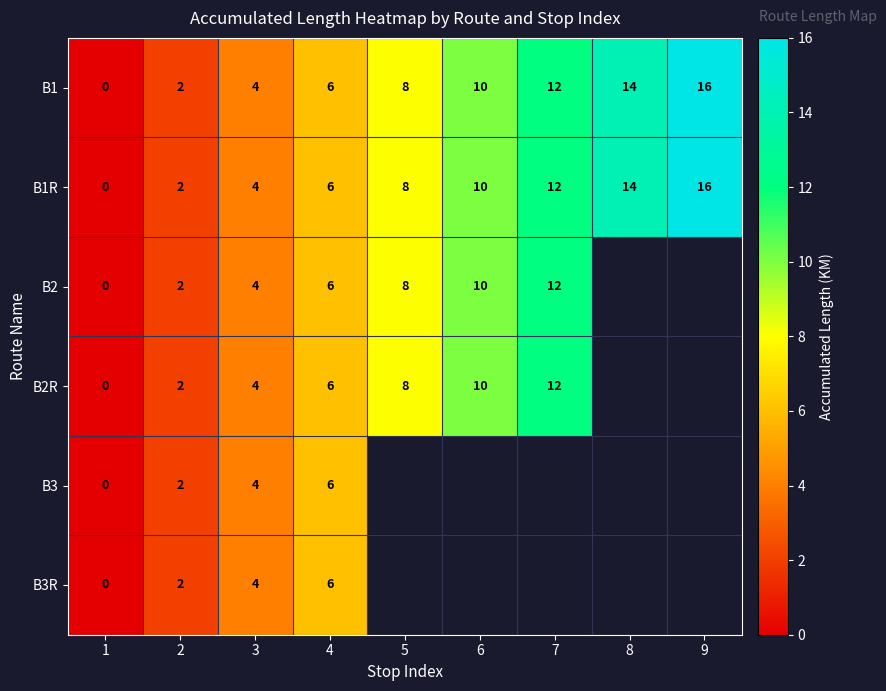

Rank the categories by B1 value from lowest to highest.

1, 2, 3, 4, 5, 6, 7, 8, 9